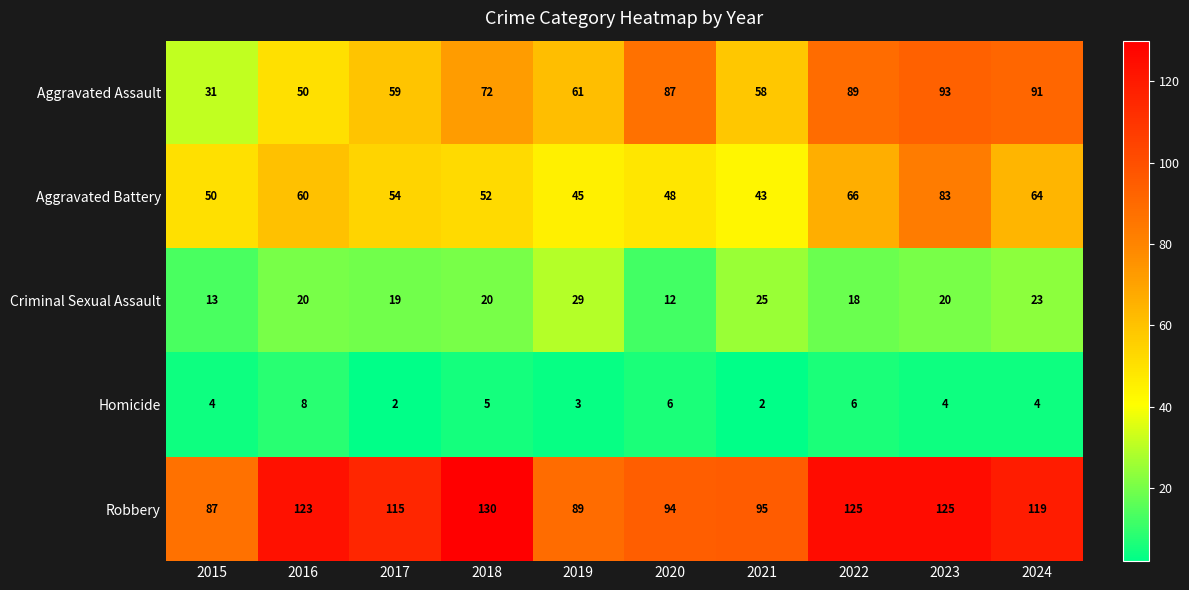

How many Homicide values are between 3 and 6?

7